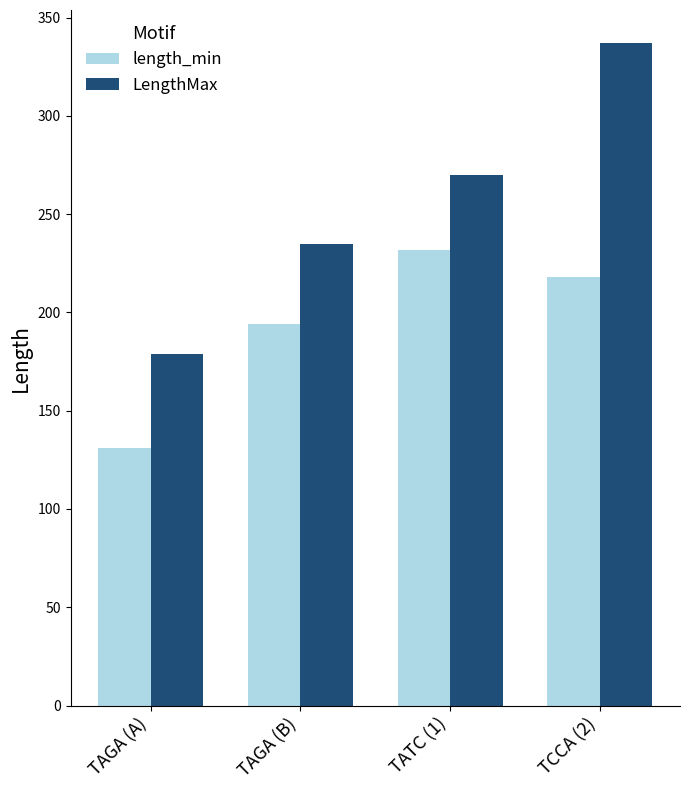

At which label does LengthMax reach its peak?

TCCA (2)